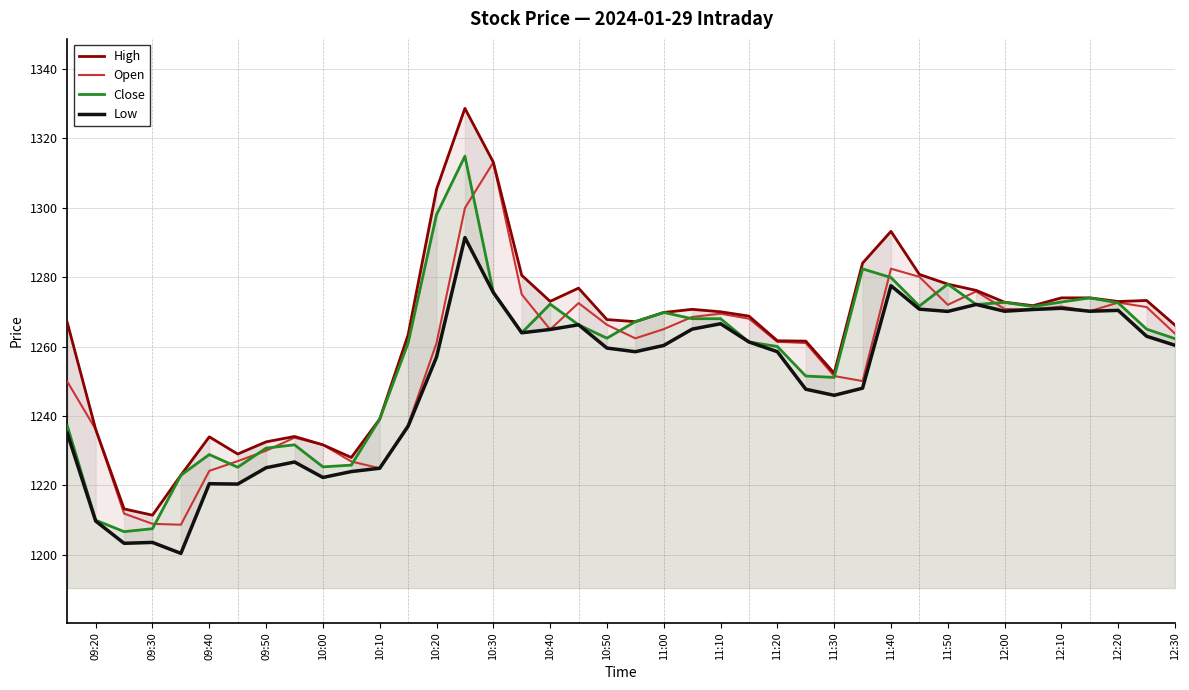

True or false: Open has a value of 2133.9 at 11:30.

False